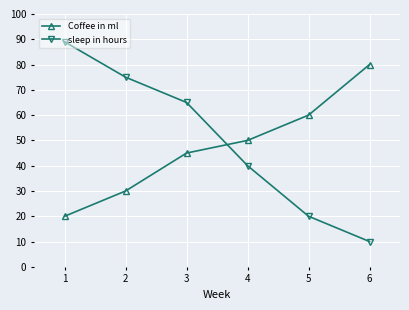

Which series ends up on top after the final intersection of Coffee in ml and sleep in hours?

Coffee in ml